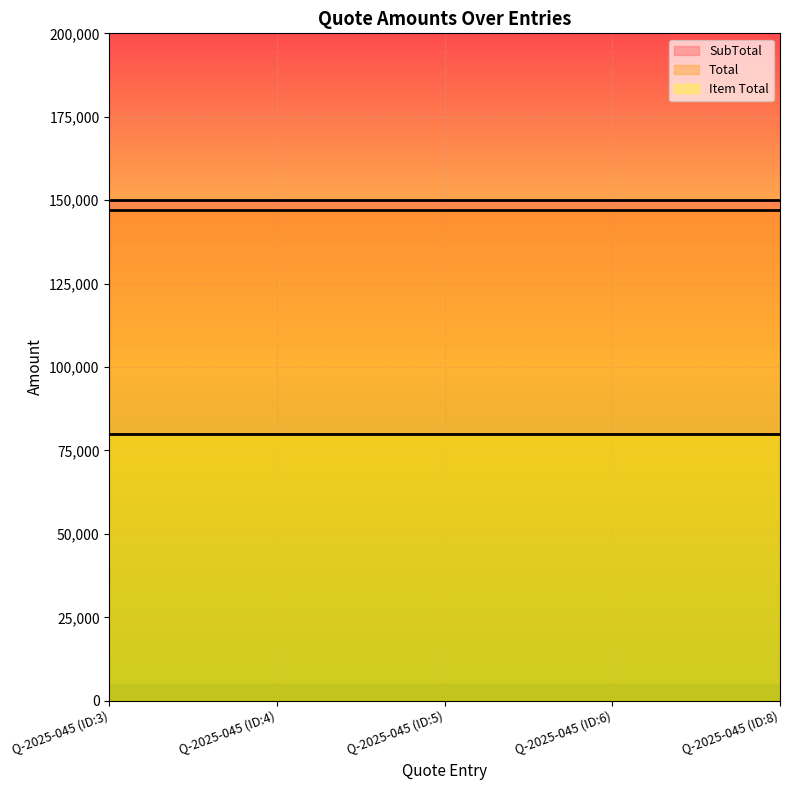

True or false: Total has a value of 147200 at Q-2025-045 (ID:3).

True